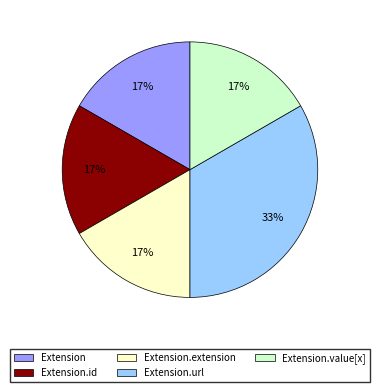

Is there any slice that represents more than half of the pie?

No